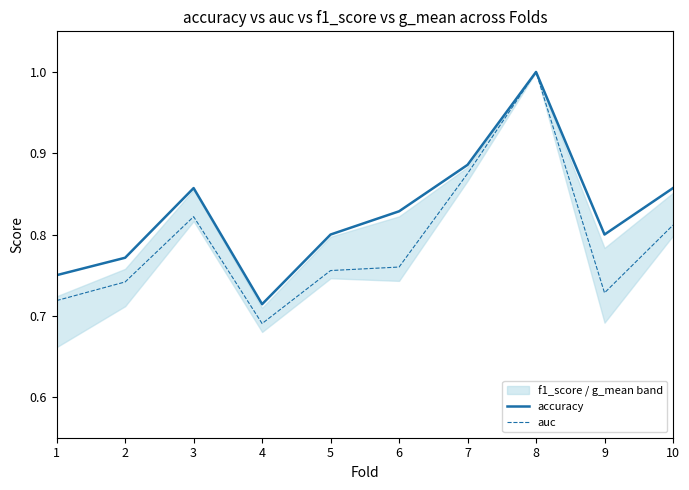

True or false: auc and accuracy intersect in this chart.

False